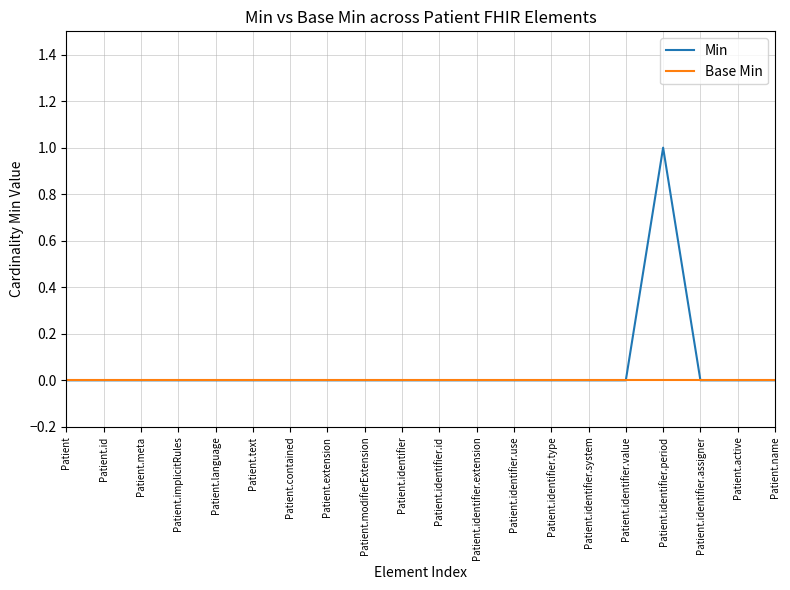

What position from the left is Patient.contained?

7